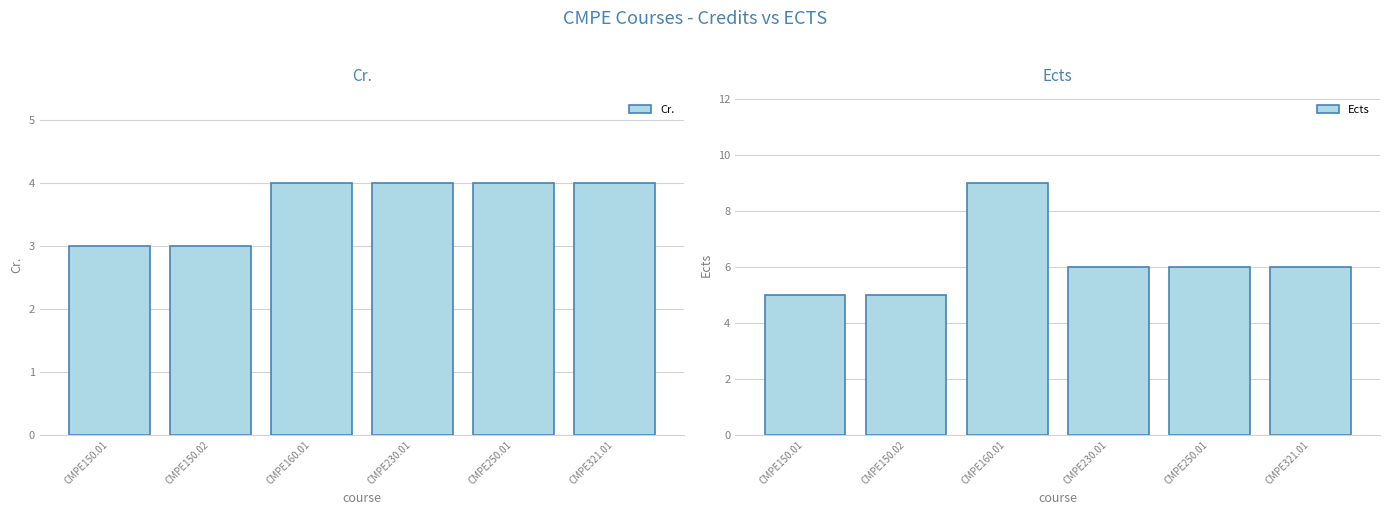

True or false: Ects has a value of 6 at CMPE250.01.

True